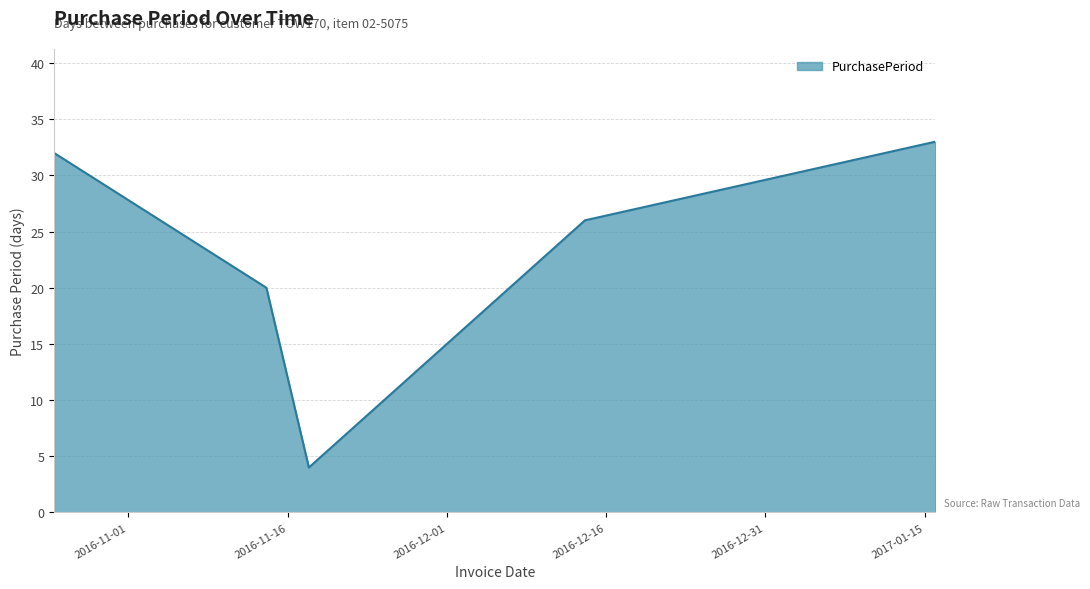

What is the difference between the maximum and second lowest values?

13